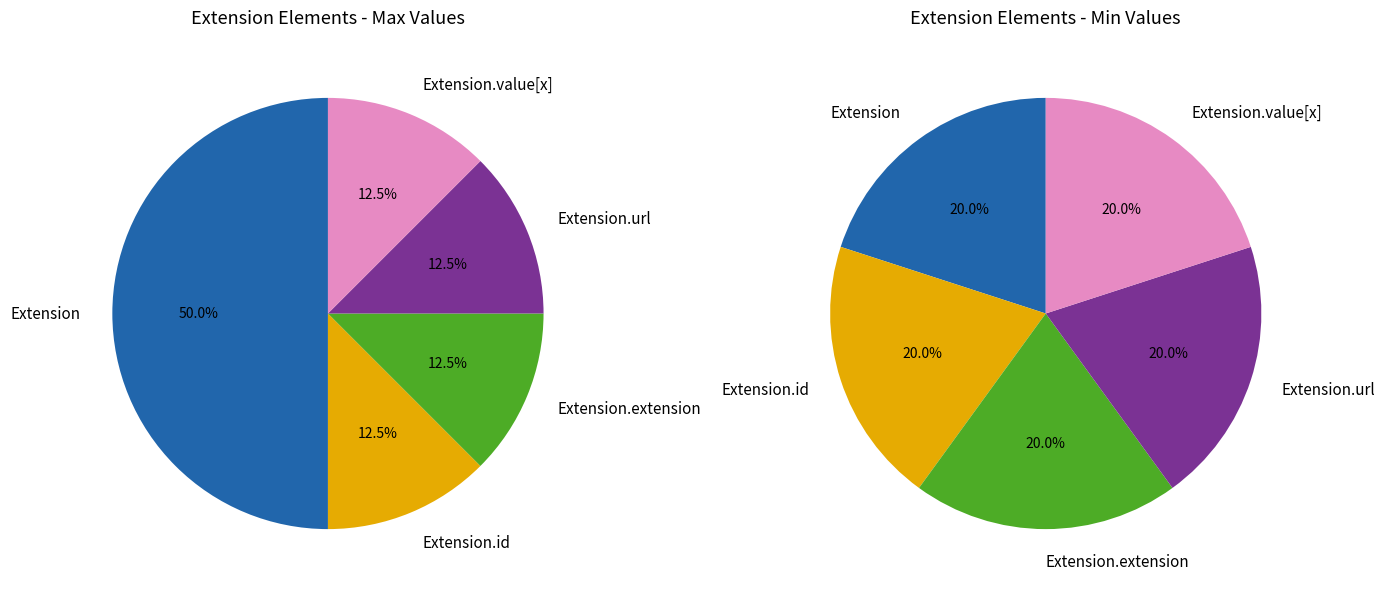

The Extension slice represents 7% of the pie. True or false?

False